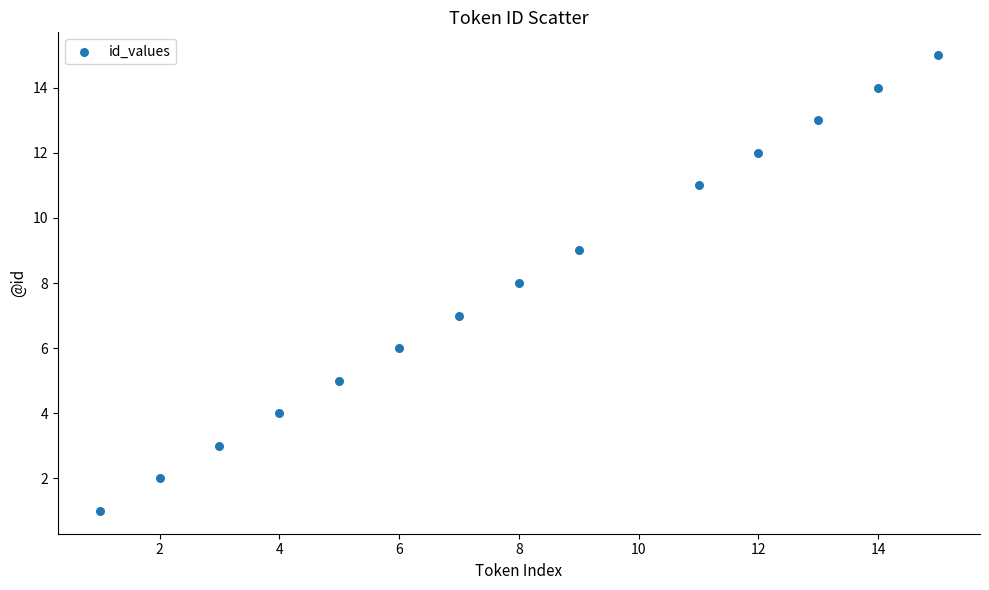

What is the range of X values (max minus min)?

14